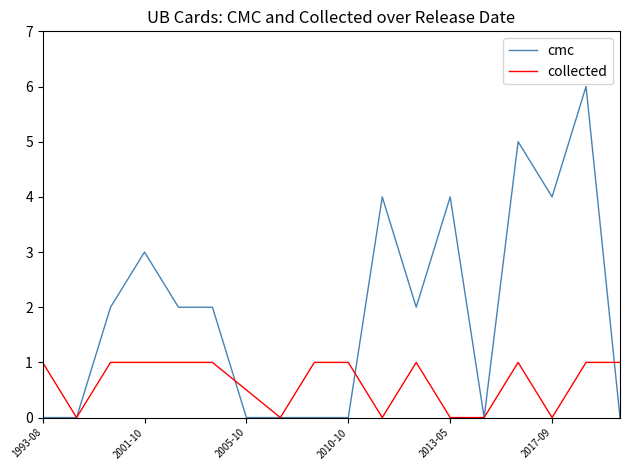

Which series has the widest spread of values?

cmc